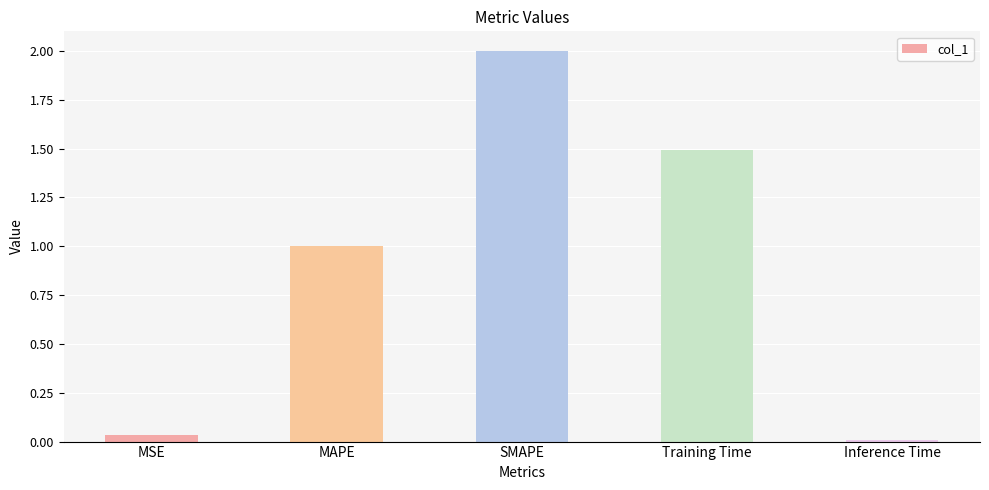

What is the difference between the second highest and minimum values?

1.5